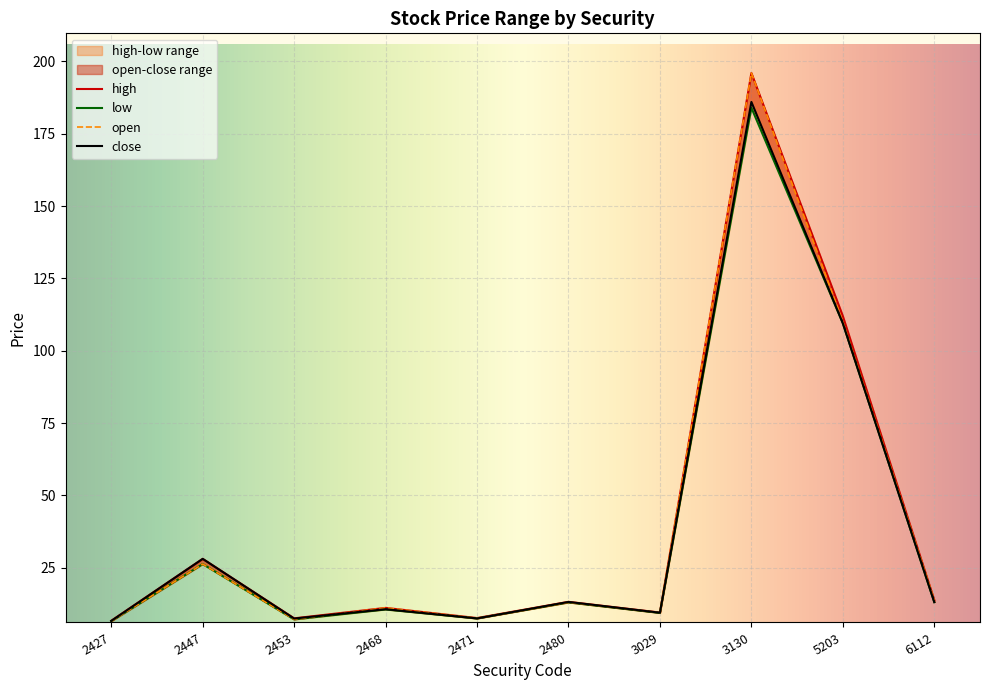

What is the difference between the maximum and minimum values in the low series?

177.5